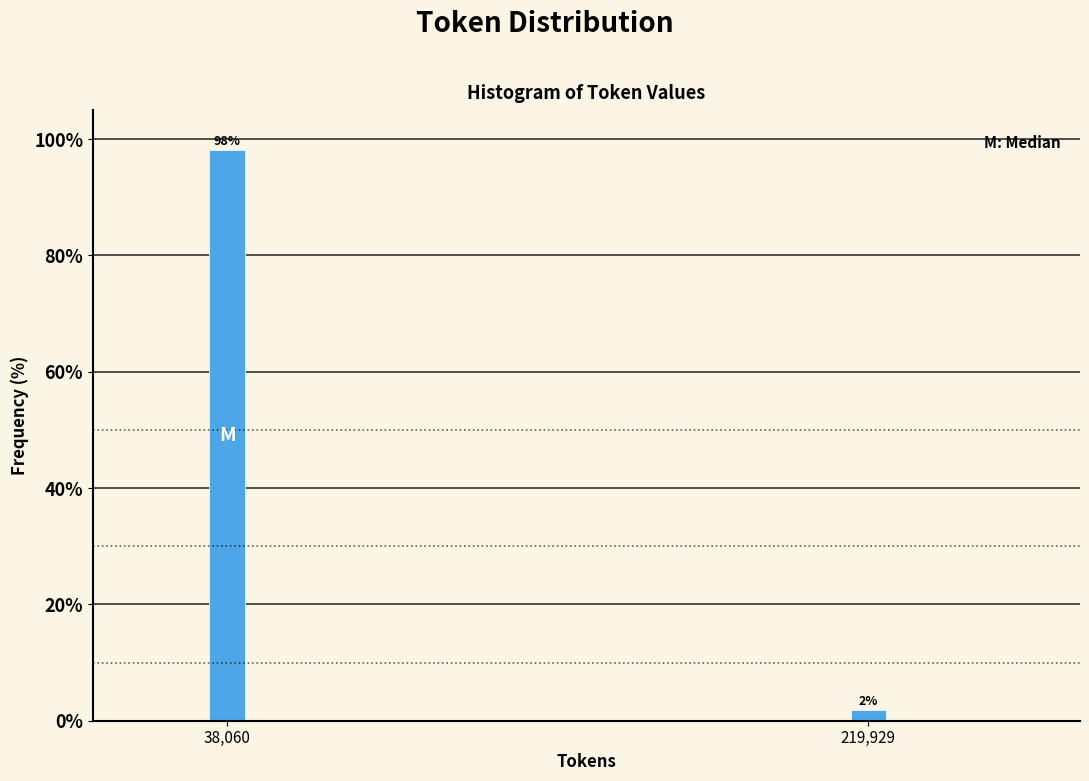

List the labels in order of value, largest first.

38,060, 219,929